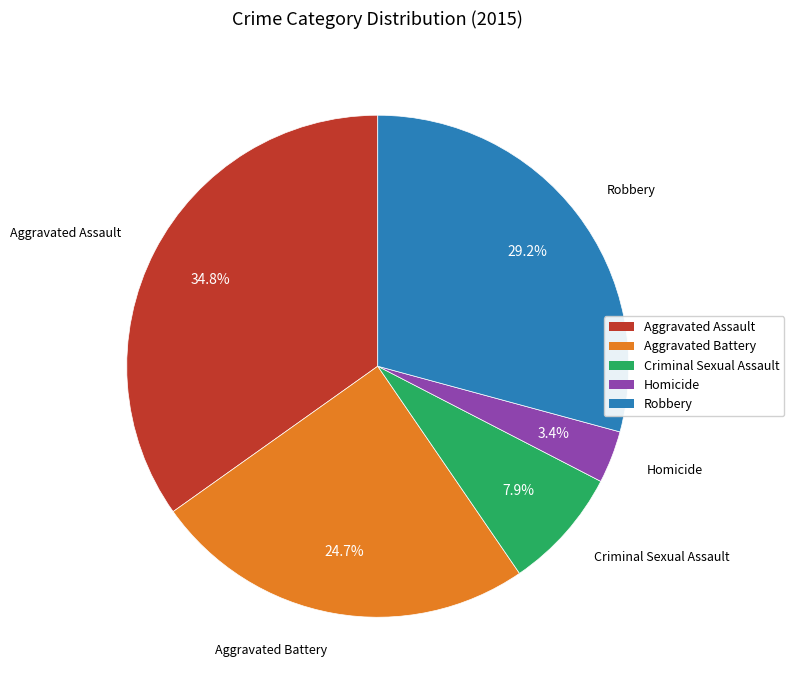

Which has a higher value, Homicide or Aggravated Assault?

Aggravated Assault